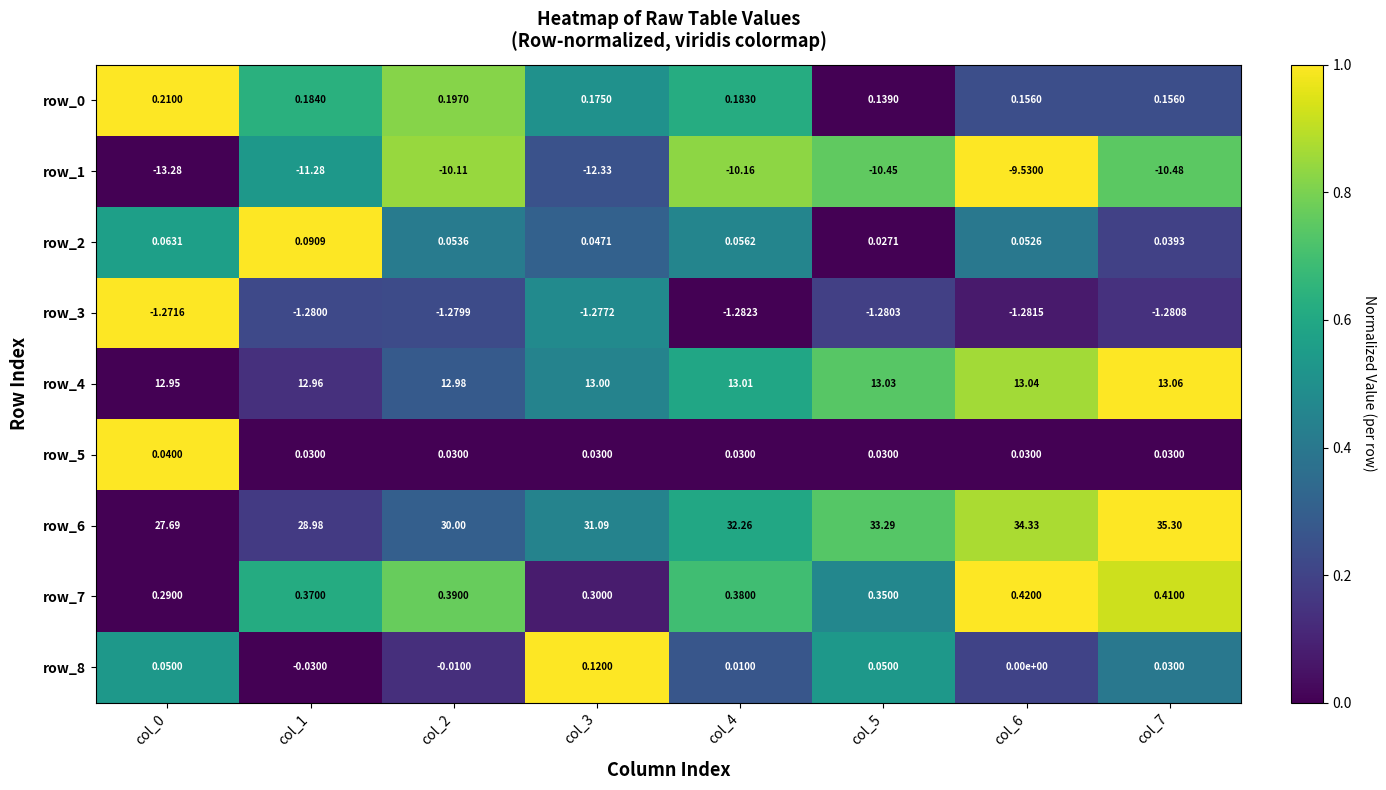

Is the value of row_6 at col_2 greater than the value of row_3 at col_4?

Yes